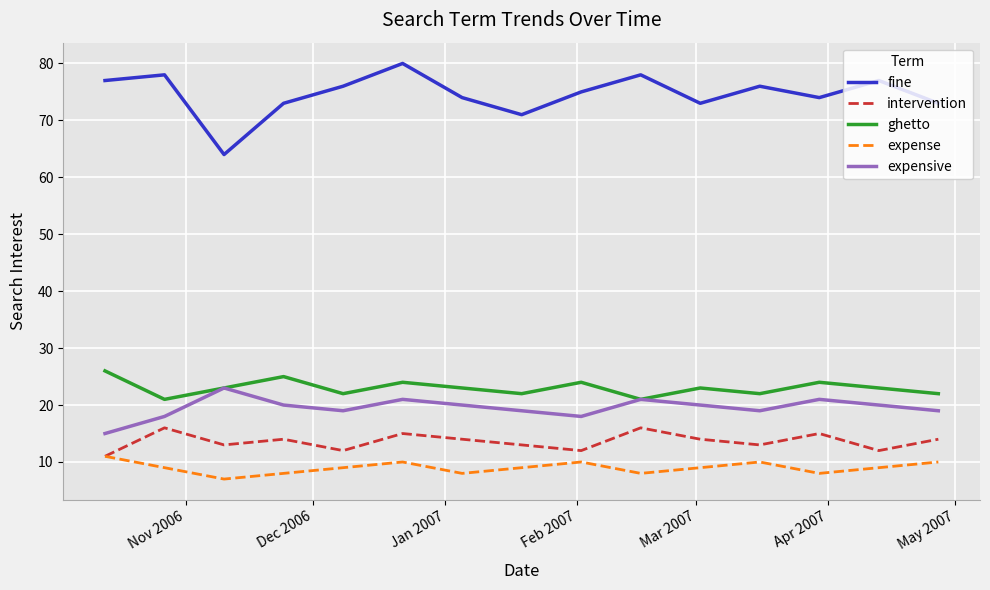

Count the ghetto values in the range 22 to 24.

11